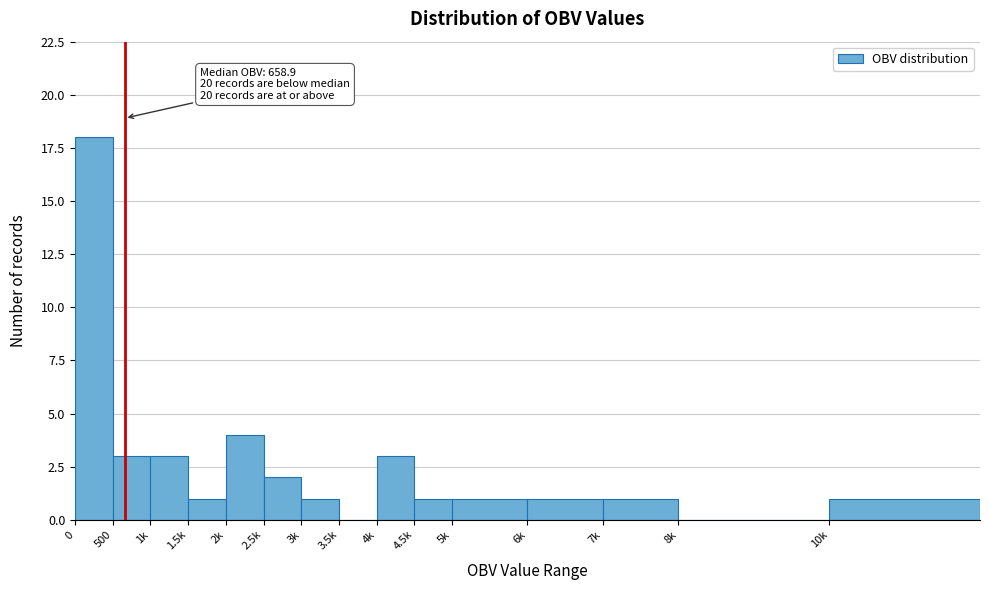

Reading left to right, transcribe all the data shown in this chart.

0=18	500=3	1k=3	1.5k=1	2k=4	2.5k=2	3k=1	3.5k=0	4k=3	4.5k=1	5k=1	6k=1	7k=1	8k=0	10k=1